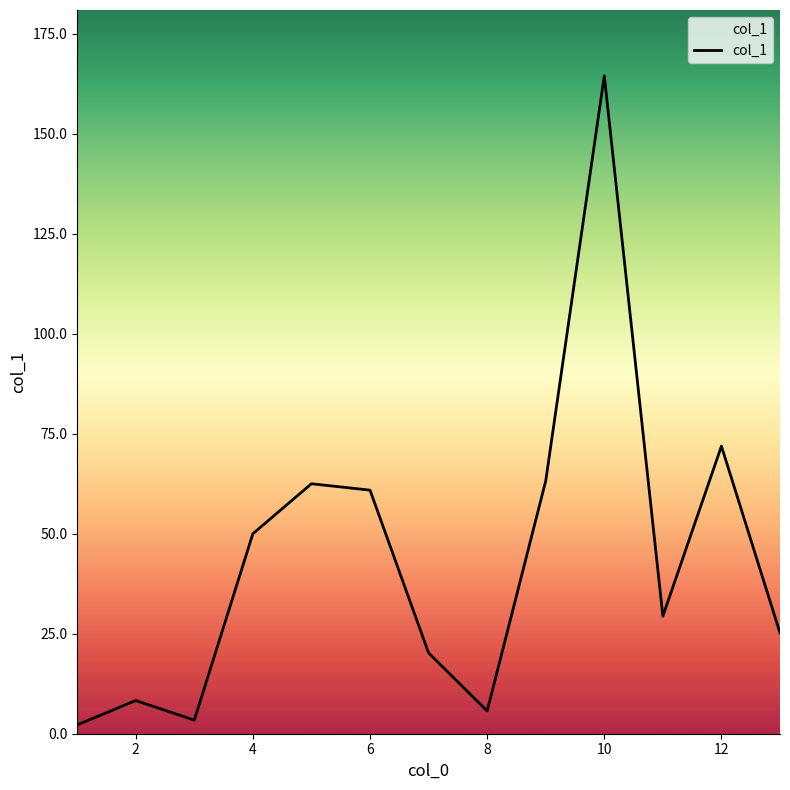

What is the maximum value shown in the chart?

164.5